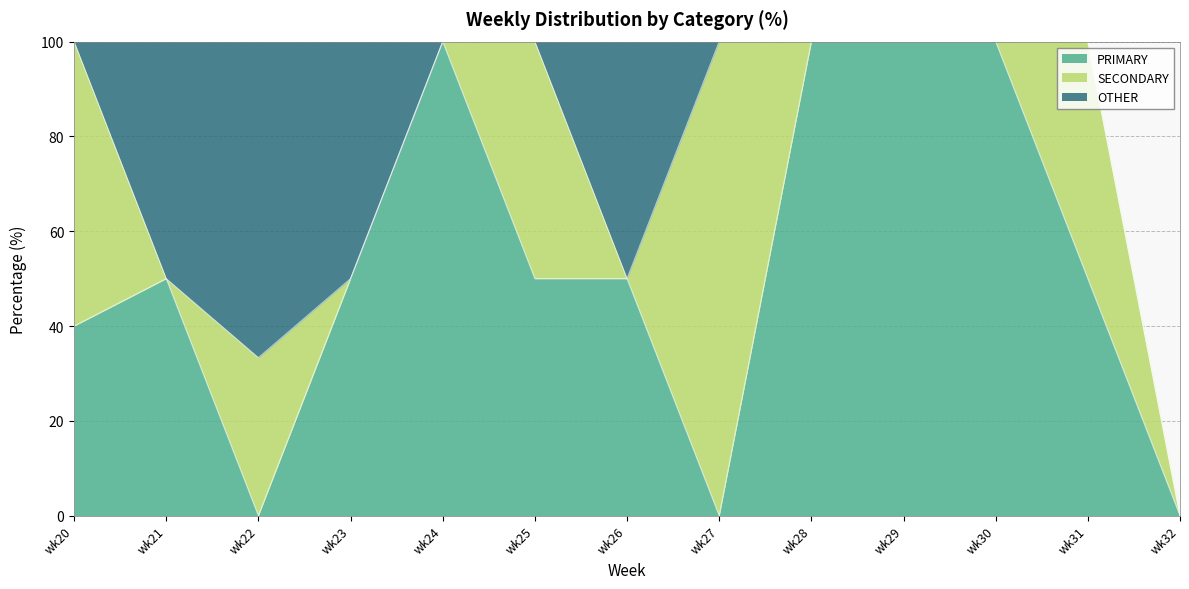

What is the difference between the highest and lowest values at wk26?

50.0